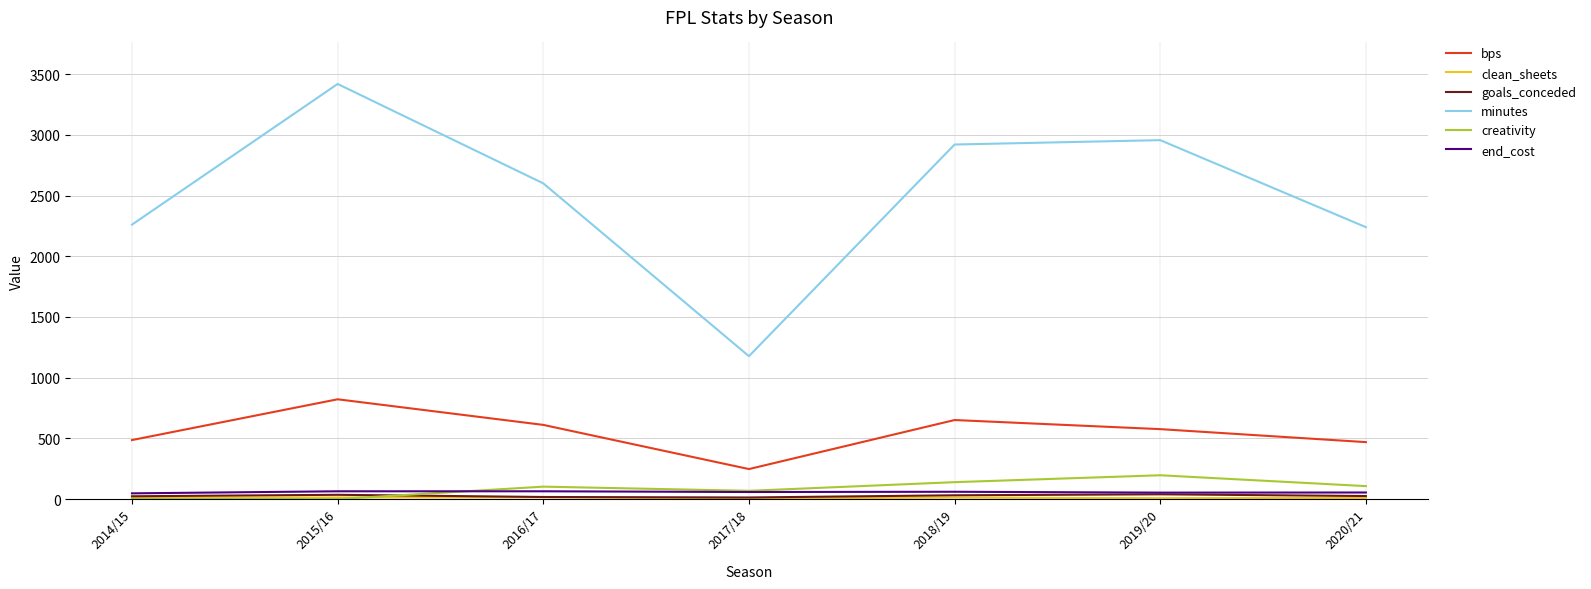

The value of minutes at 2018/19 is 2921.0. True or false?

True